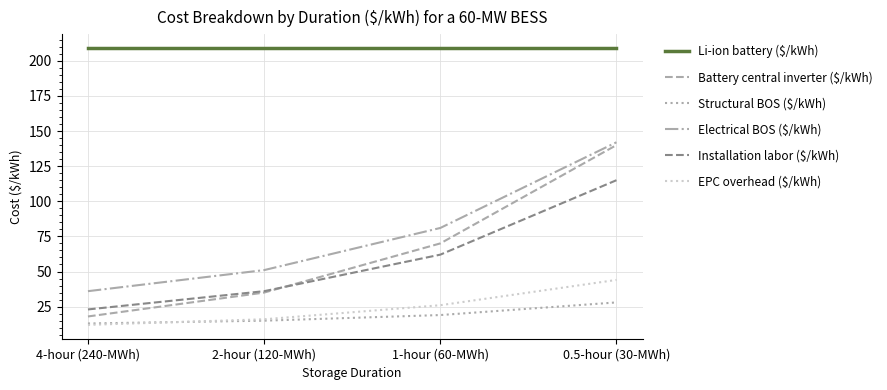

How many distinct data groups are displayed?

6